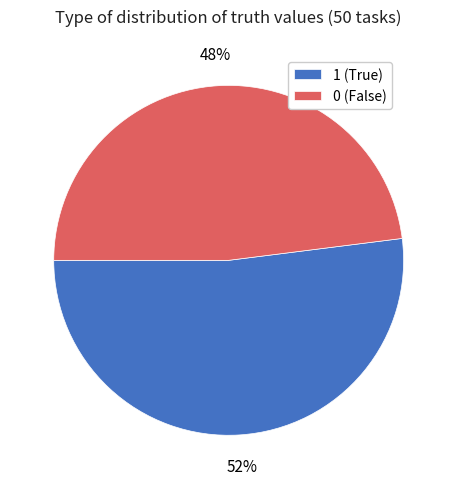

Is it true that 0 (False) is 56% of the pie?

False